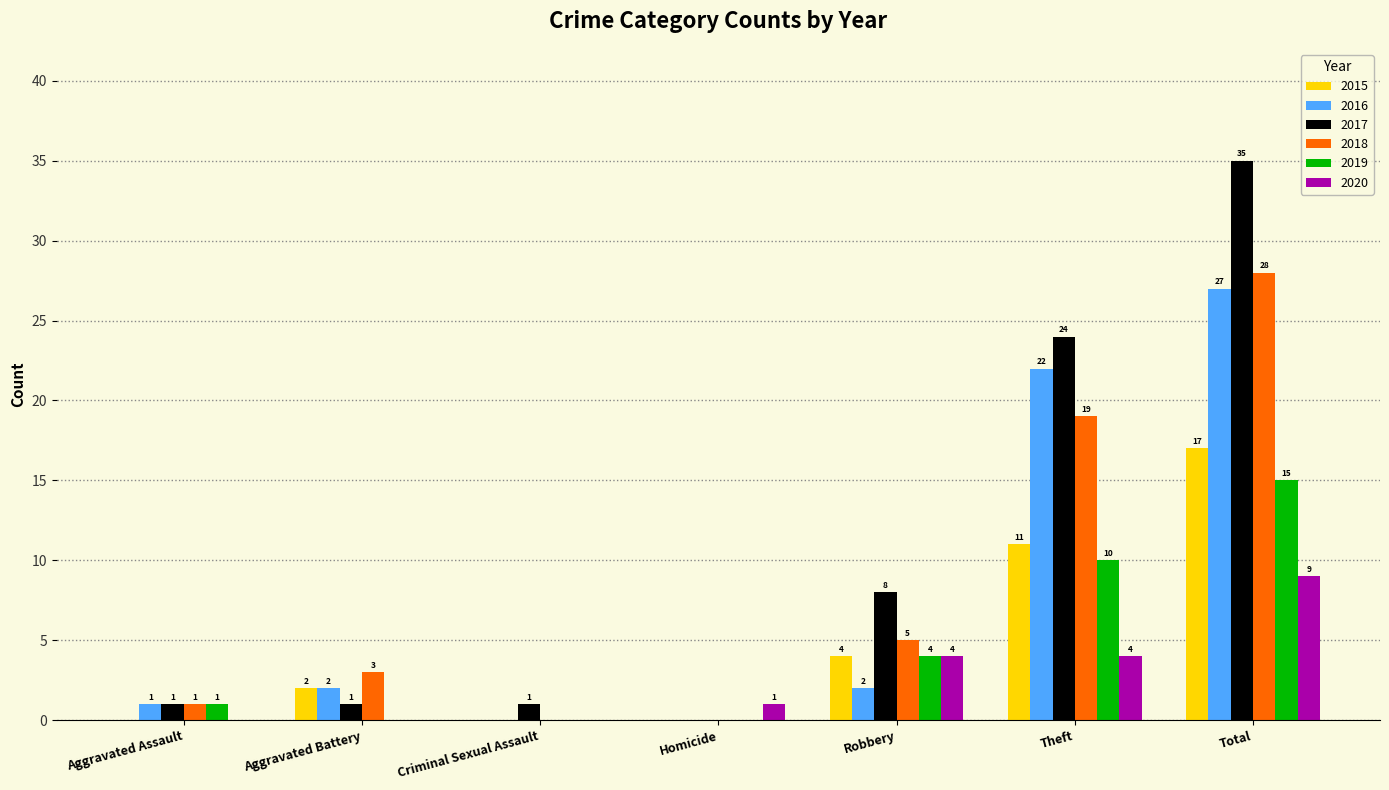

At which category is the sum across all series the highest?

Total